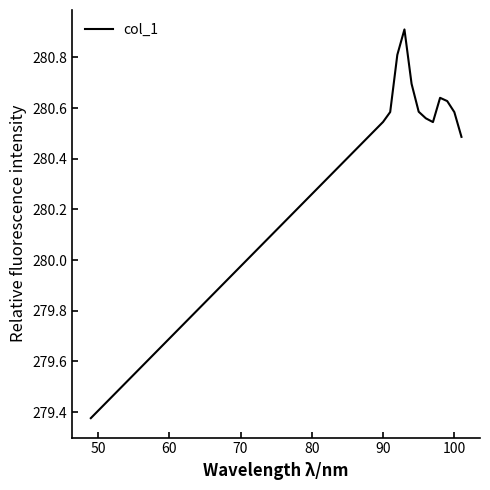

What is the maximum value shown in the chart?

280.9